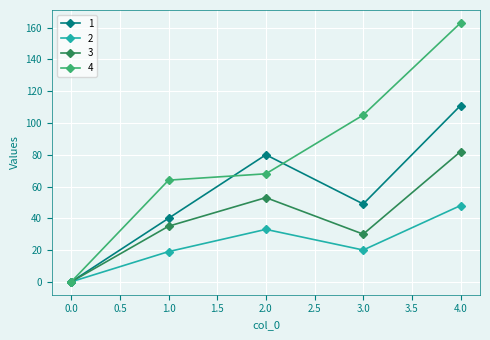

What is the spread (max minus min) of values at 4.0?

115